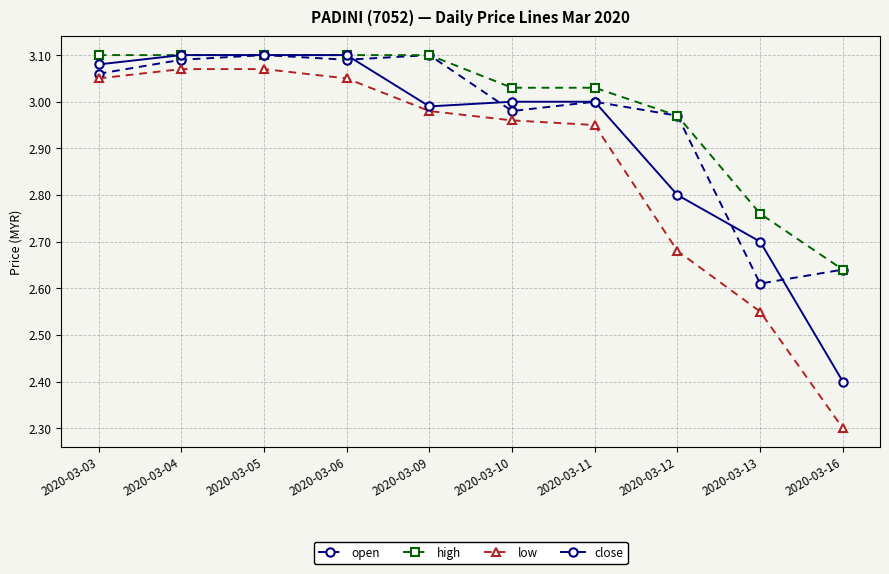

What is the total value across all series at 2020-03-05?

12.4